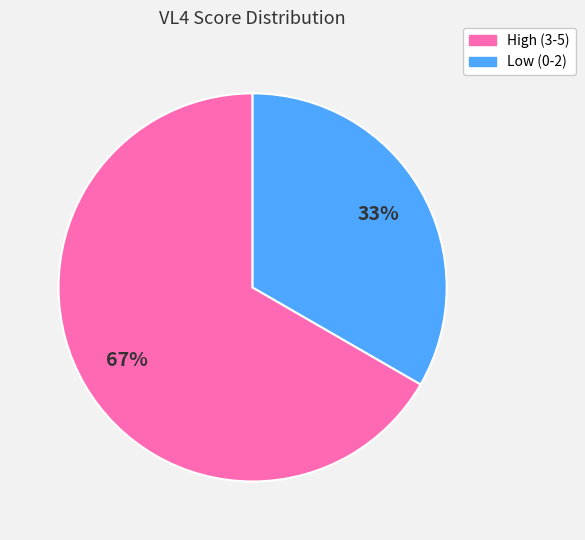

How many segments does this pie chart have?

2